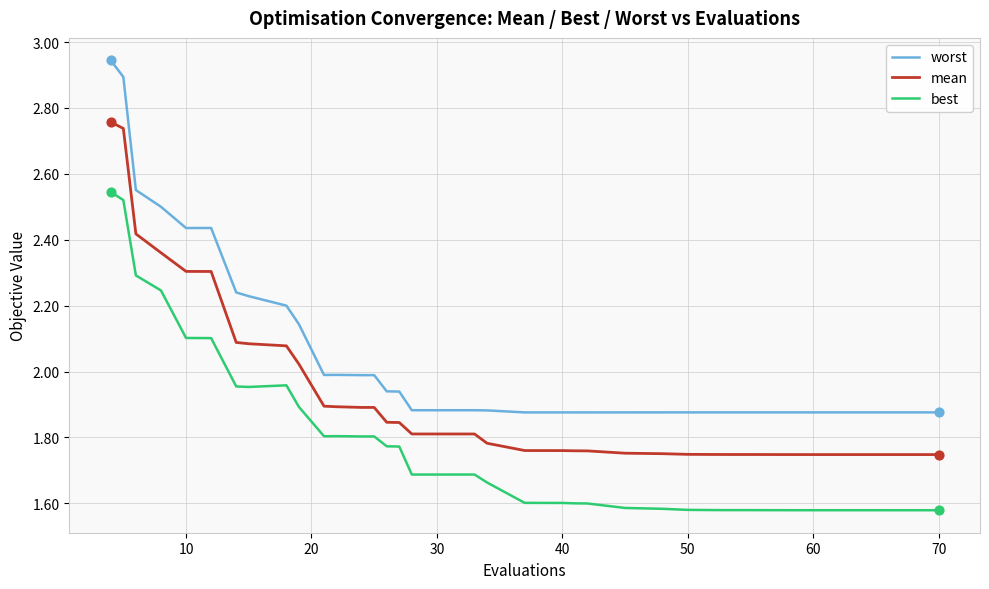

Which series has the largest range (max minus min)?

worst